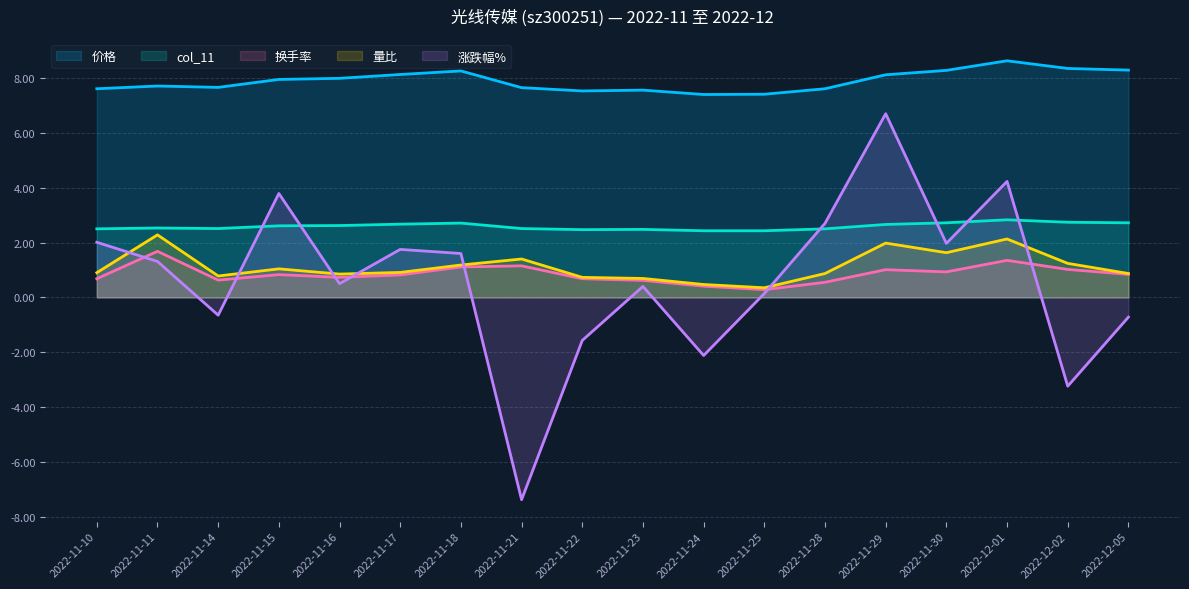

What value does the 换手率 series have at 2022-11-25?

0.3